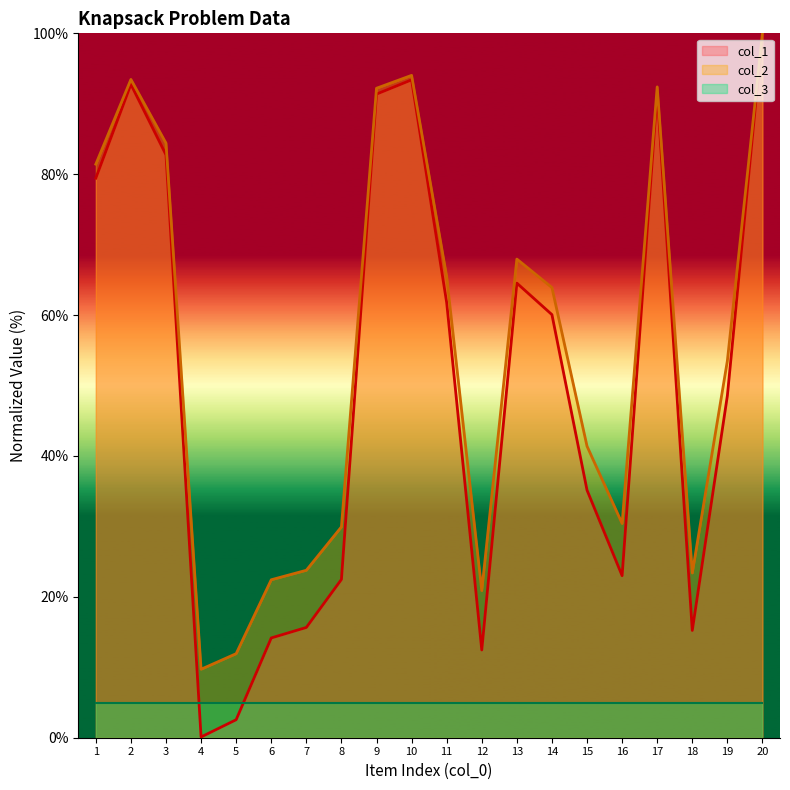

At how many categories does at least one series exceed 82?

6